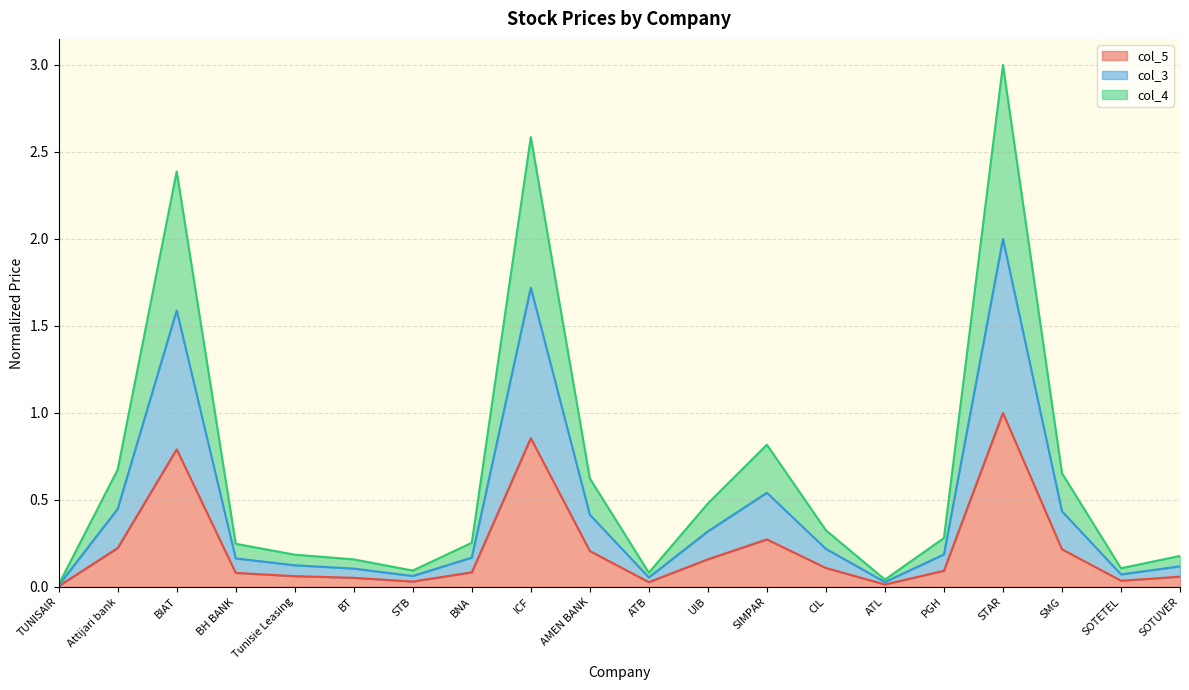

How many distinct data groups are displayed?

3